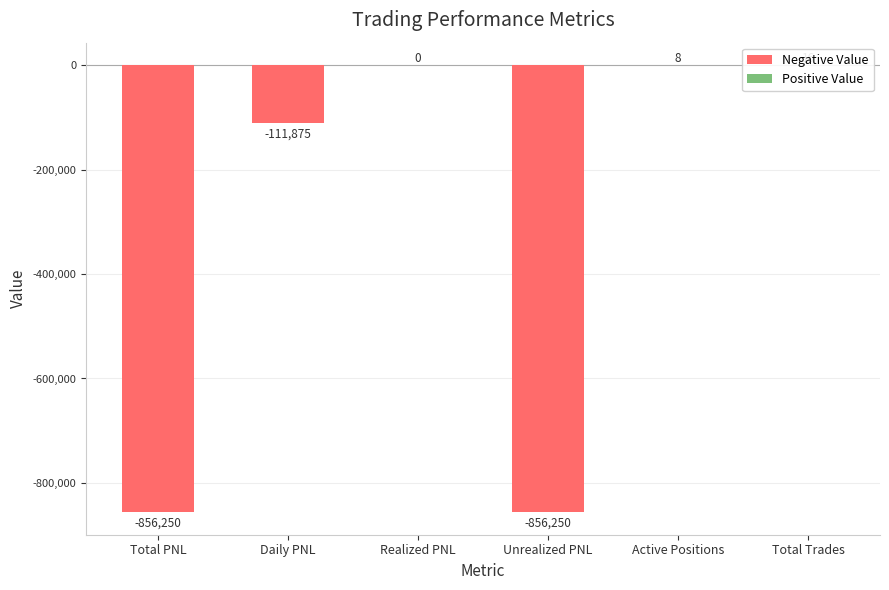

How many data points in Negative Value are less than 0?

3